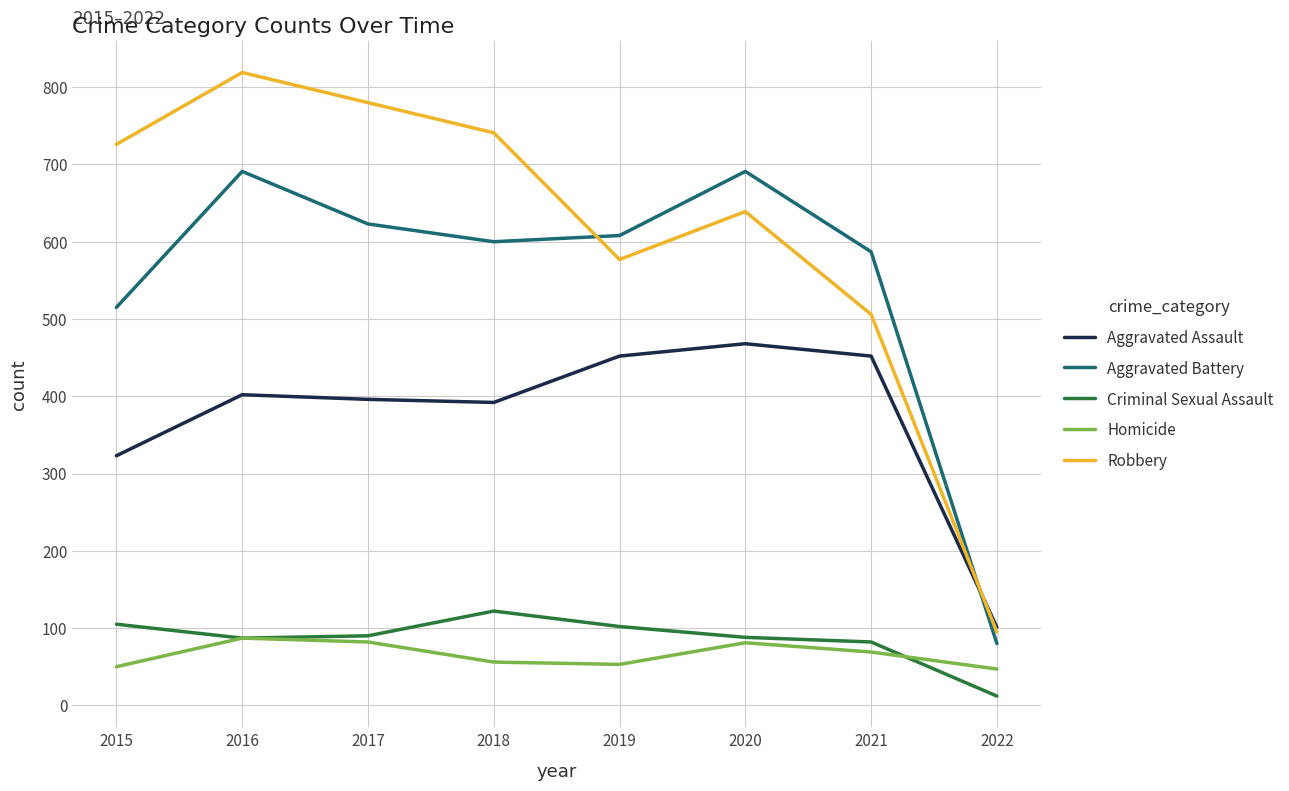

True or false: Homicide and Aggravated Battery cross at least once.

False